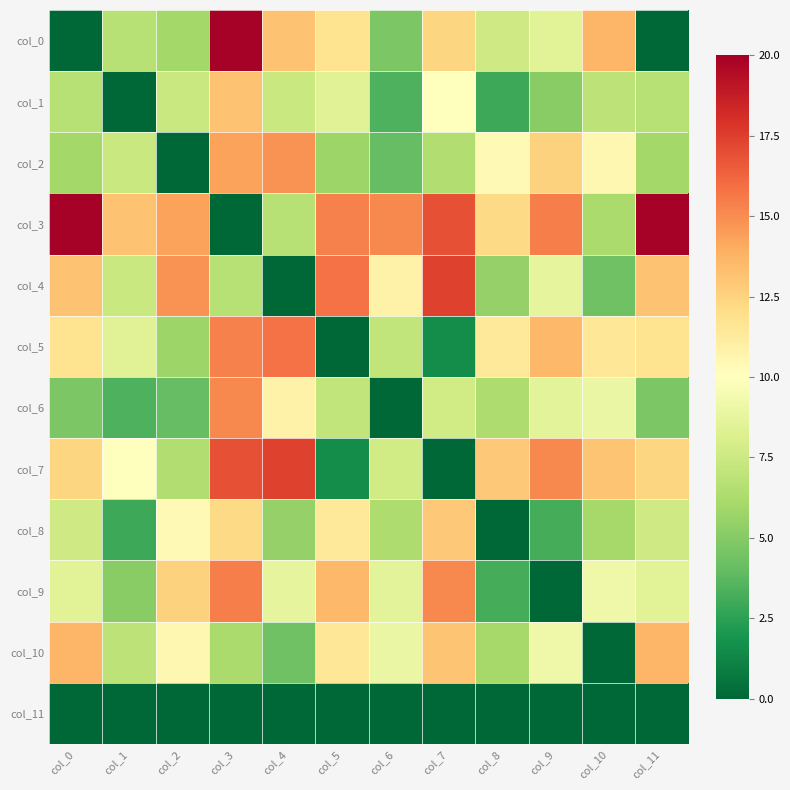

Reading right to left, what are all the values shown in this chart?

col_0: col_11=0.0	col_10=13.7	col_9=8.5	col_8=7.6	col_7=12.4	col_6=4.7	col_5=11.8	col_4=13.2	col_3=19.9	col_2=6.0	col_1=6.7	col_0=0.0
col_1: col_11=6.7	col_10=6.9	col_9=5.1	col_8=3.0	col_7=10.0	col_6=3.4	col_5=8.4	col_4=7.4	col_3=13.2	col_2=7.4	col_1=0.0	col_0=6.7
col_2: col_11=6.0	col_10=10.5	col_9=12.6	col_8=10.4	col_7=6.4	col_6=4.0	col_5=5.8	col_4=14.8	col_3=14.4	col_2=0.0	col_1=7.4	col_0=6.0
col_3: col_11=19.9	col_10=6.2	col_9=15.4	col_8=12.3	col_7=16.9	col_6=15.2	col_5=15.3	col_4=6.7	col_3=0.0	col_2=14.4	col_1=13.2	col_0=19.9
col_4: col_11=13.2	col_10=4.3	col_9=8.7	col_8=5.5	col_7=17.4	col_6=10.8	col_5=15.8	col_4=0.0	col_3=6.7	col_2=14.8	col_1=7.4	col_0=13.2
col_5: col_11=11.8	col_10=11.5	col_9=13.5	col_8=11.3	col_7=1.6	col_6=7.0	col_5=0.0	col_4=15.8	col_3=15.3	col_2=5.8	col_1=8.4	col_0=11.8
col_6: col_11=4.7	col_10=8.9	col_9=8.6	col_8=6.4	col_7=7.7	col_6=0.0	col_5=7.0	col_4=10.8	col_3=15.2	col_2=4.0	col_1=3.4	col_0=4.7
col_7: col_11=12.4	col_10=13.1	col_9=15.1	col_8=12.9	col_7=0.0	col_6=7.7	col_5=1.6	col_4=17.4	col_3=16.9	col_2=6.4	col_1=10.0	col_0=12.4
col_8: col_11=7.6	col_10=6.0	col_9=3.2	col_8=0.0	col_7=12.9	col_6=6.4	col_5=11.3	col_4=5.5	col_3=12.3	col_2=10.4	col_1=3.0	col_0=7.6
col_9: col_11=8.5	col_10=9.2	col_9=0.0	col_8=3.2	col_7=15.1	col_6=8.6	col_5=13.5	col_4=8.7	col_3=15.4	col_2=12.6	col_1=5.1	col_0=8.5
col_10: col_11=13.7	col_10=0.0	col_9=9.2	col_8=6.0	col_7=13.1	col_6=8.9	col_5=11.5	col_4=4.3	col_3=6.2	col_2=10.5	col_1=6.9	col_0=13.7
col_11: col_11=0.0	col_10=0.0	col_9=0.0	col_8=0.0	col_7=0.0	col_6=0.0	col_5=0.0	col_4=0.0	col_3=0.0	col_2=0.0	col_1=0.0	col_0=0.0